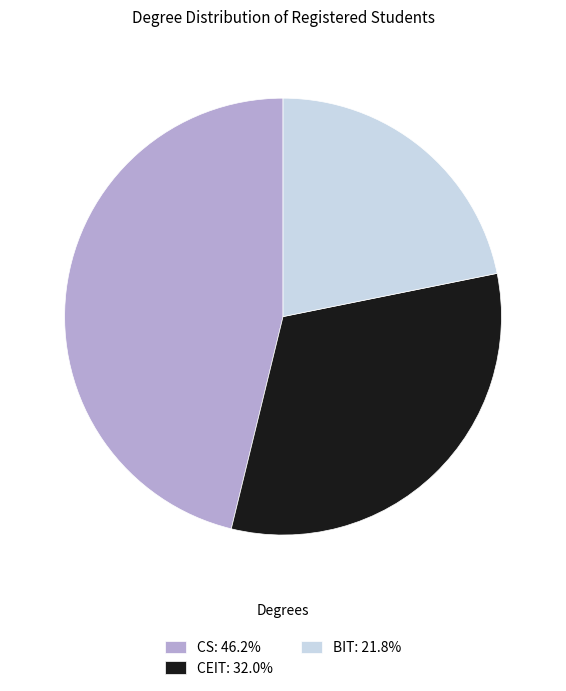

Rank the categories by value from lowest to highest.

BIT, CEIT, CS